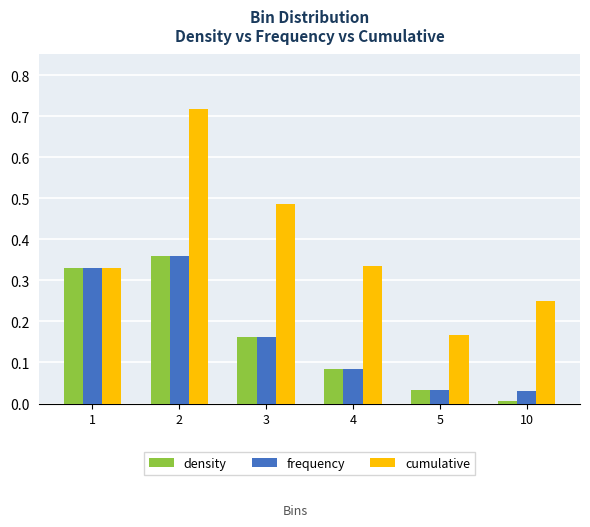

List the labels in order of density value, smallest first.

10, 5, 4, 3, 1, 2